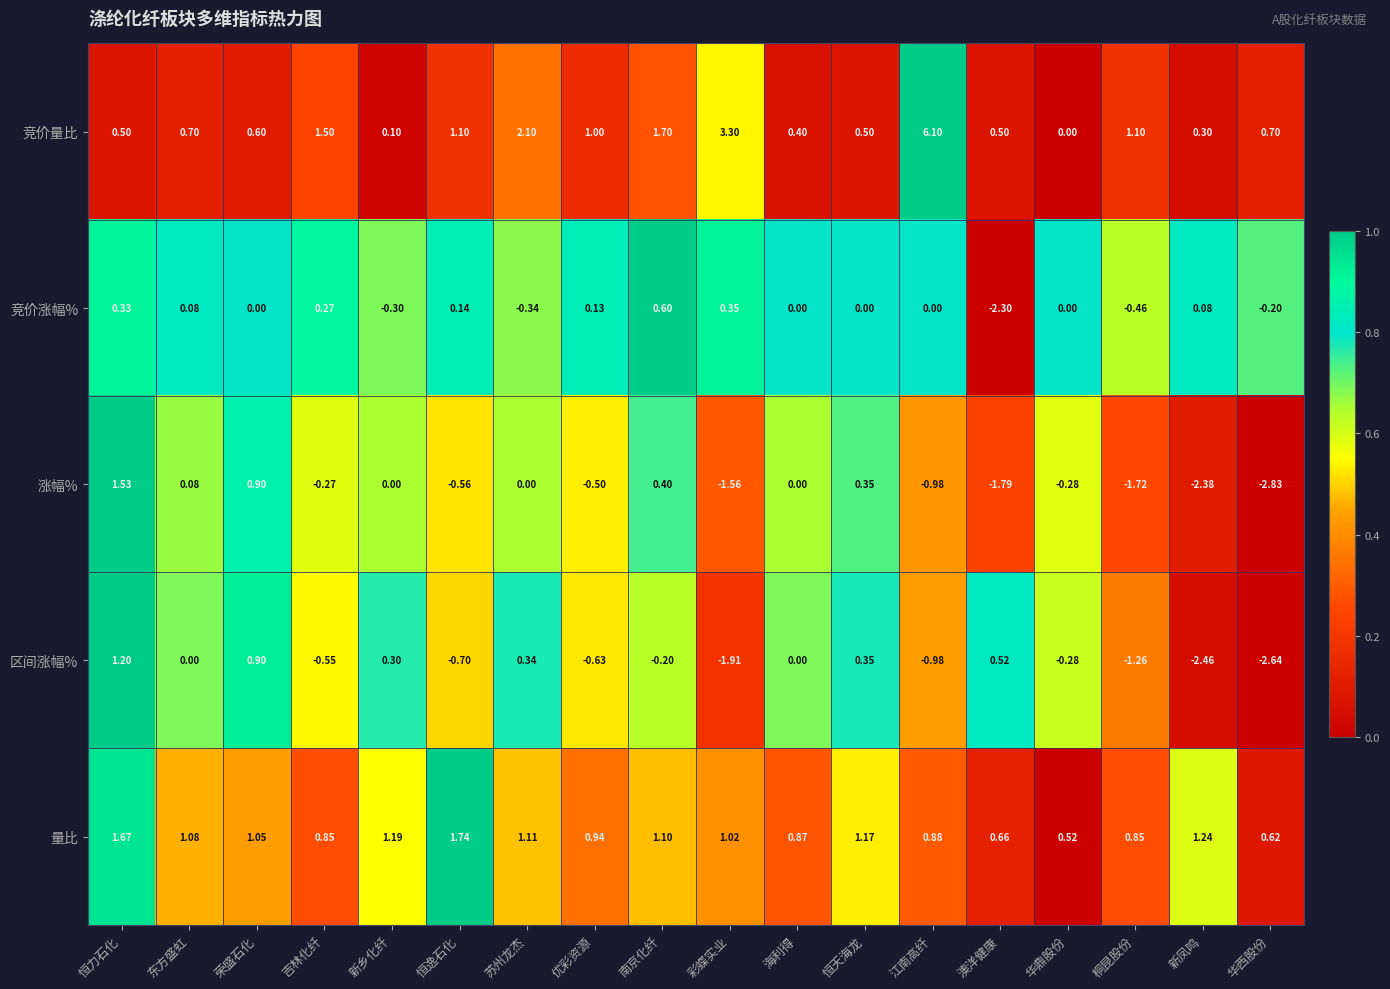

Is the value of 量比 at 吉林化纤 greater than the value of 区间涨幅% at 华西股份?

Yes